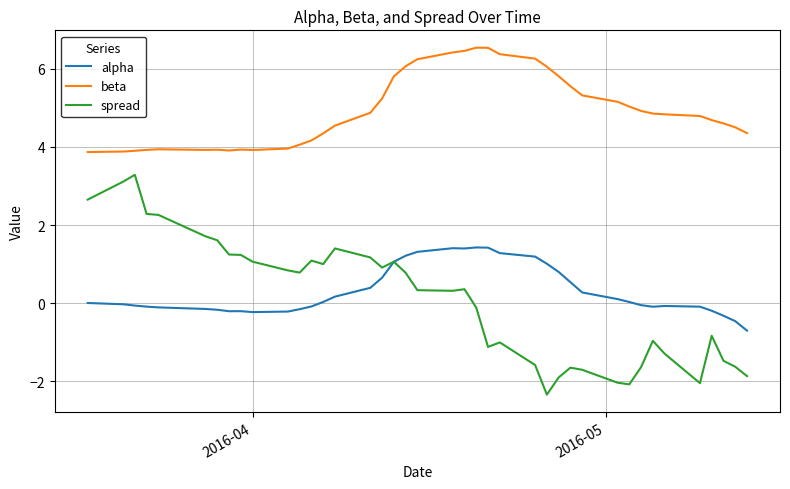

True or false: beta and alpha intersect in this chart.

False